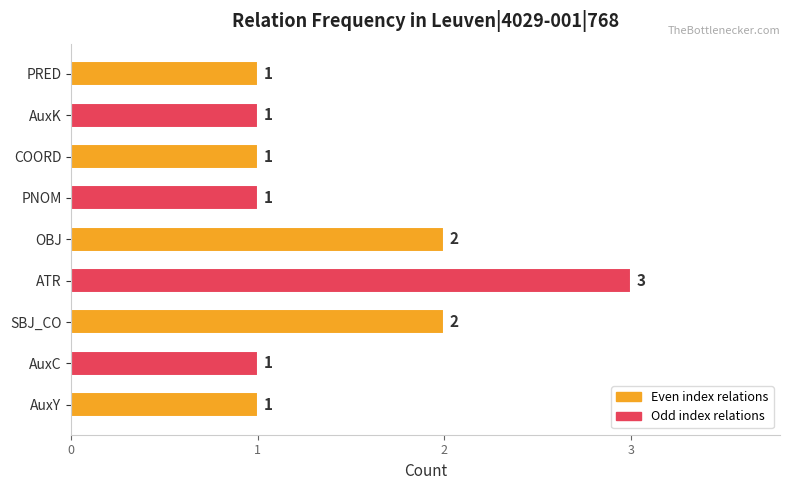

The value at ATR is 4. True or false?

False